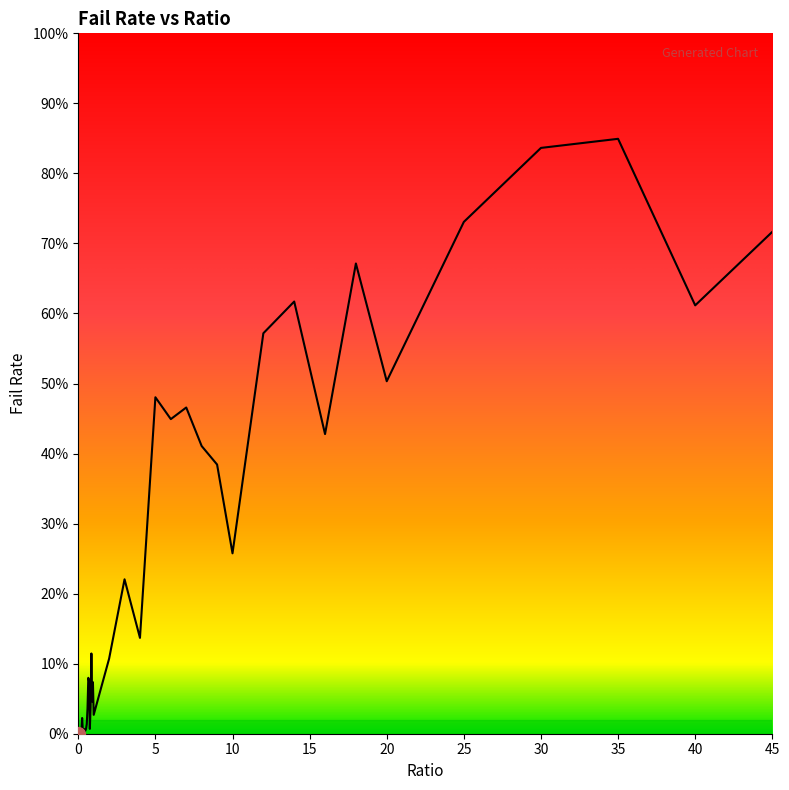

Reading right to left, list all the values displayed in this chart.

45=0.7	40=0.6	35=0.8	30=0.8	25=0.7	20=0.5	18=0.7	16=0.4	14=0.6	12=0.6	10=0.3	9=0.4	8=0.4	7=0.5	6=0.4	5=0.5	4=0.1	3=0.2	2=0.1	1=0.0	0.95=0.1	0.9=0.0	0.85=0.1	0.8=0.0	0.75=0.0	0.7=0.1	0.65=0.1	0.6=0.0	0.55=0.0	0.5=0.0	0.45=0.0	0.4=0.0	0.35=0.0	0.3=0.0	0.25=0.0	0.2=0.0	0.15=0.0	0.1=0.0	0.05=0.0	0=0.0